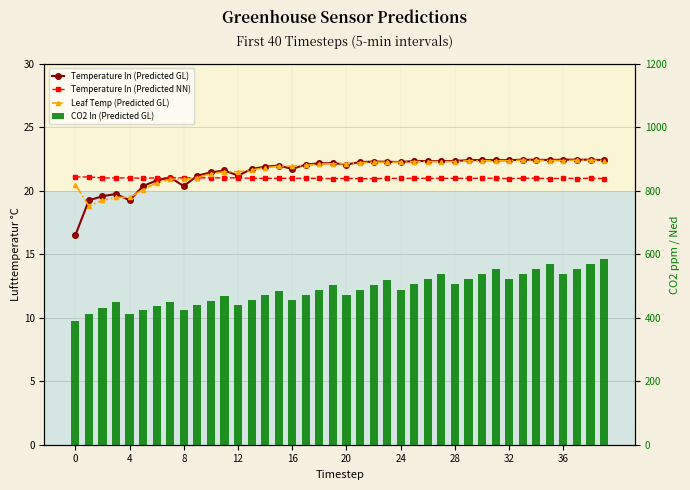

Does the chart contain any negative values?

No